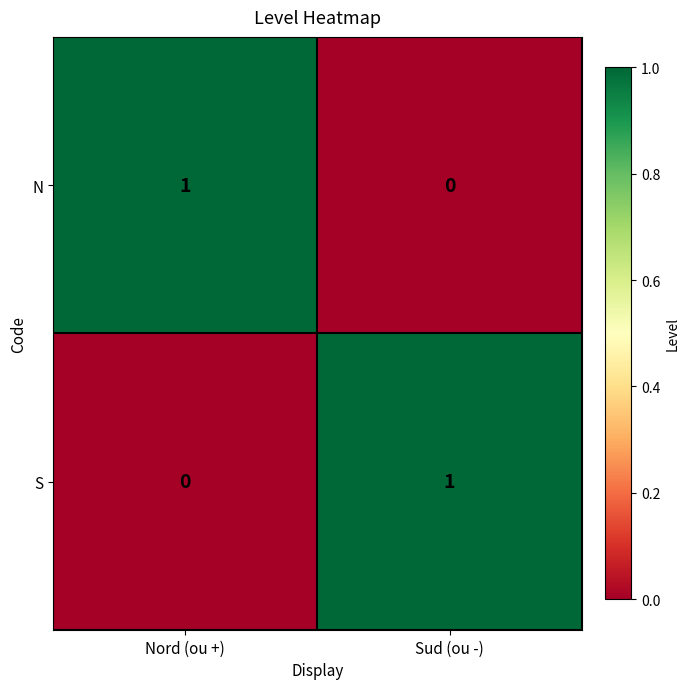

Which category has the highest value in the S series?

Sud (ou -)